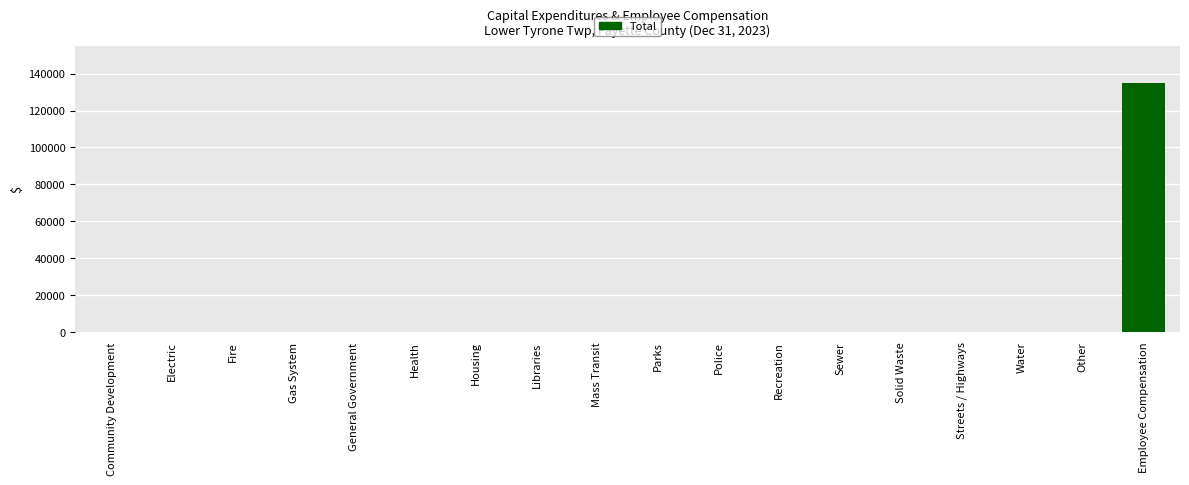

Reading left to right, transcribe all the data shown in this chart.

0	0	0	0	0	0	0	0	0	0	0	0	0	0	0	0	0	134971